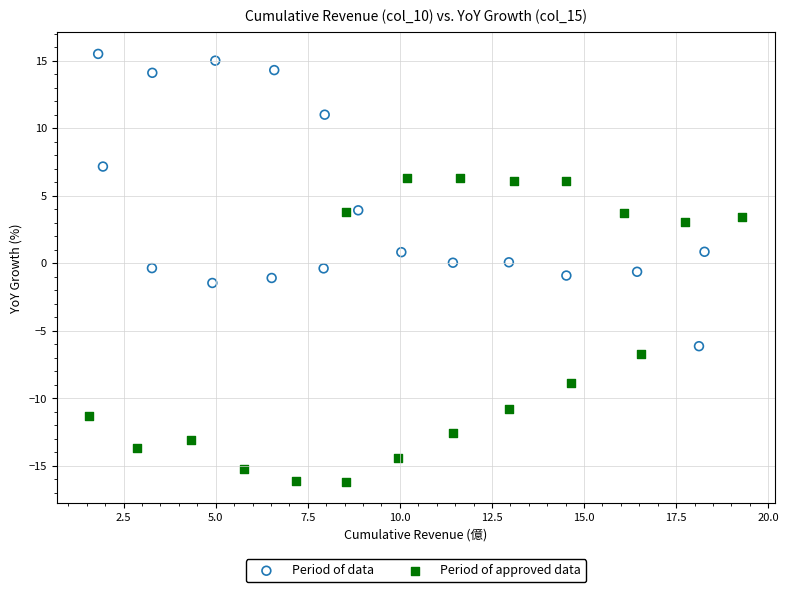

Which series contains the lowest Y value?

Period of approved data